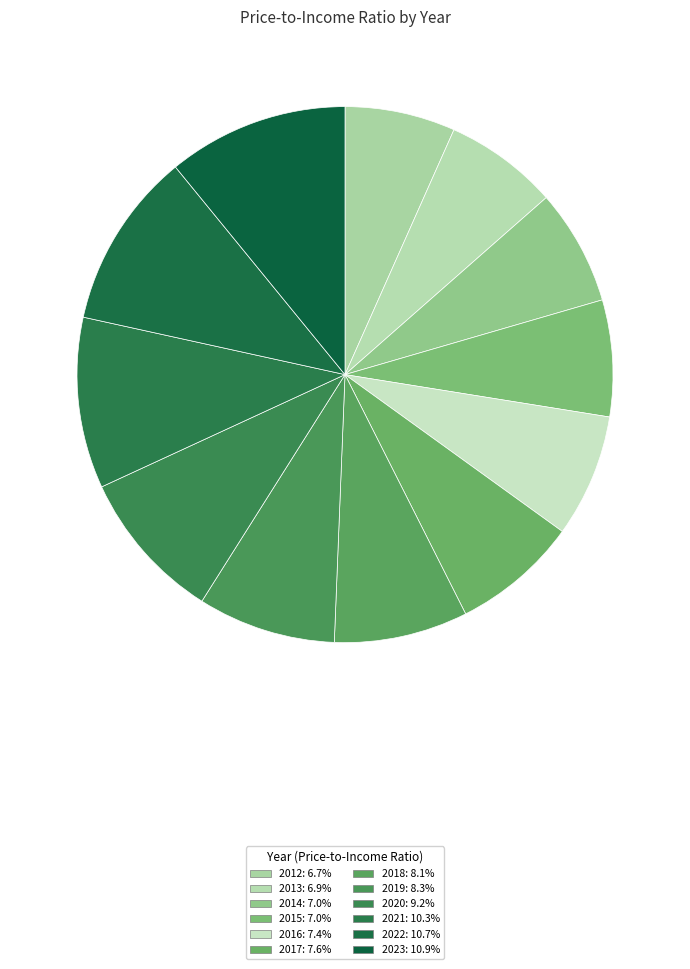

Count the number of slices in the pie.

12